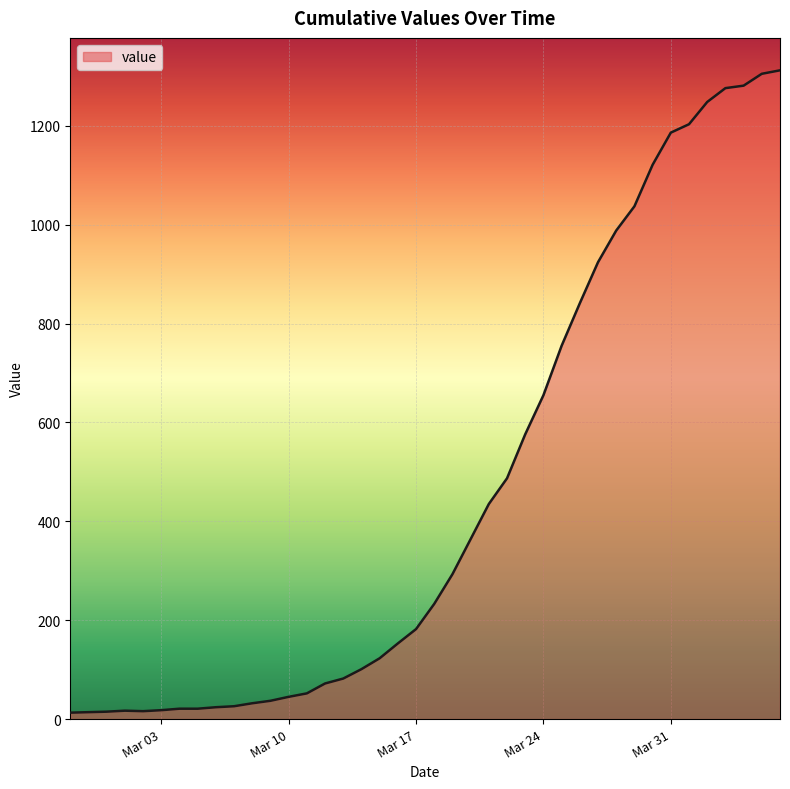

What is the difference between the maximum and minimum values?

1299